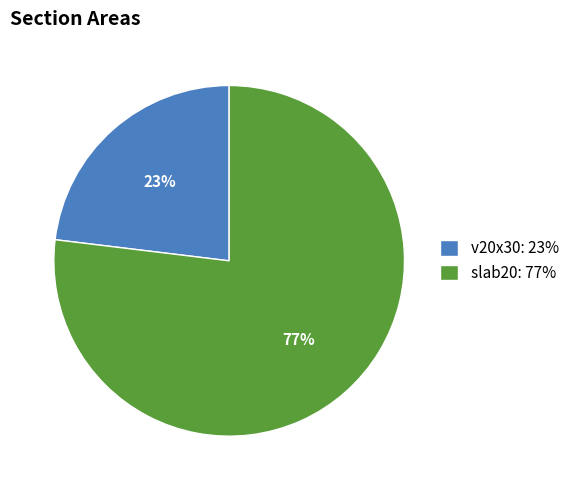

Which category has the smallest portion of the pie?

v20x30